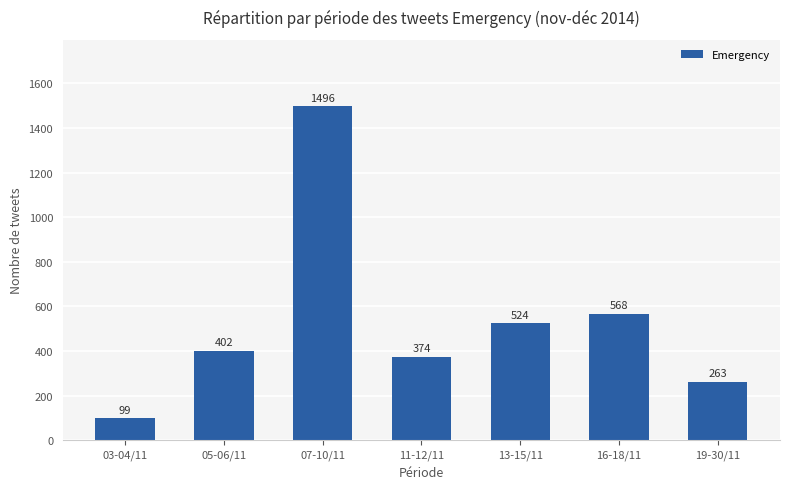

Is it true that the value at 16-18/11 is 568?

True